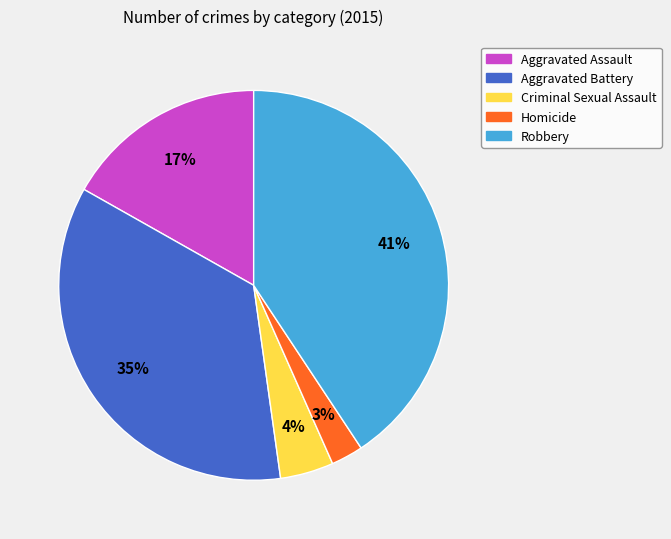

Which has a higher value, Criminal Sexual Assault or Homicide?

Criminal Sexual Assault